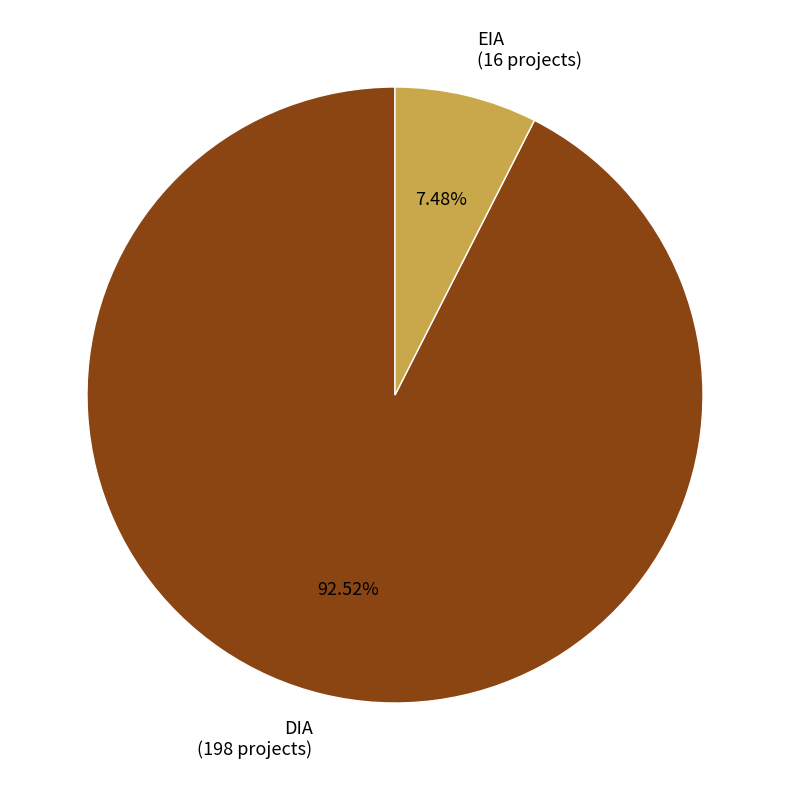

Is the sum of EIA and DIA greater than half?

Yes